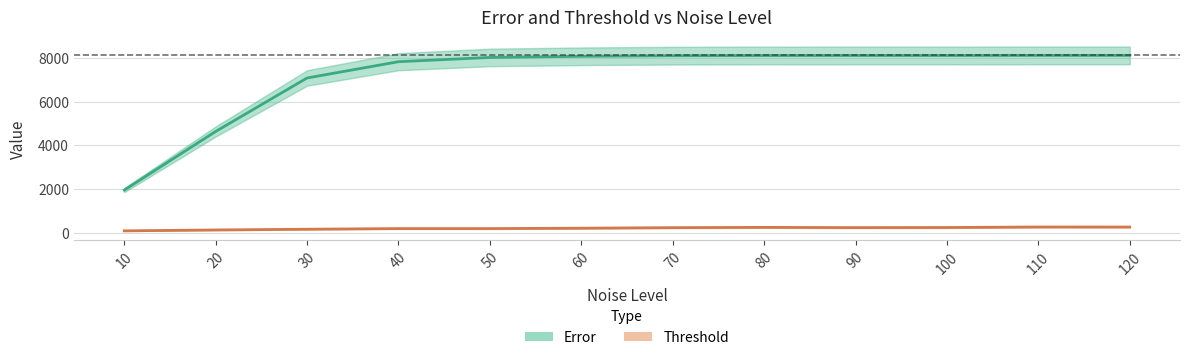

Which category has the highest value across all series?

110